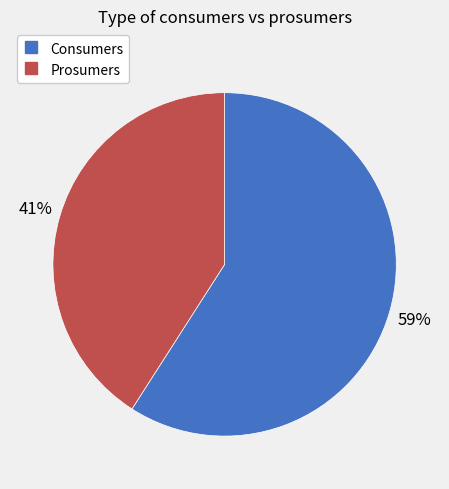

How many segments does this pie chart have?

2